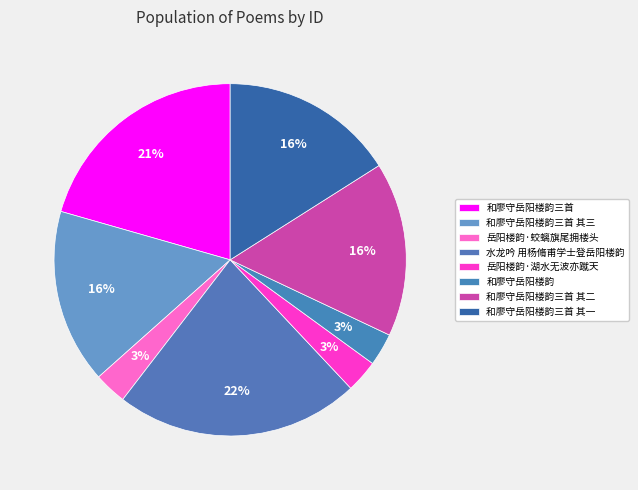

Does 岳阳楼韵·蛟螭旗尾拥楼头 represent more than half of the total?

No